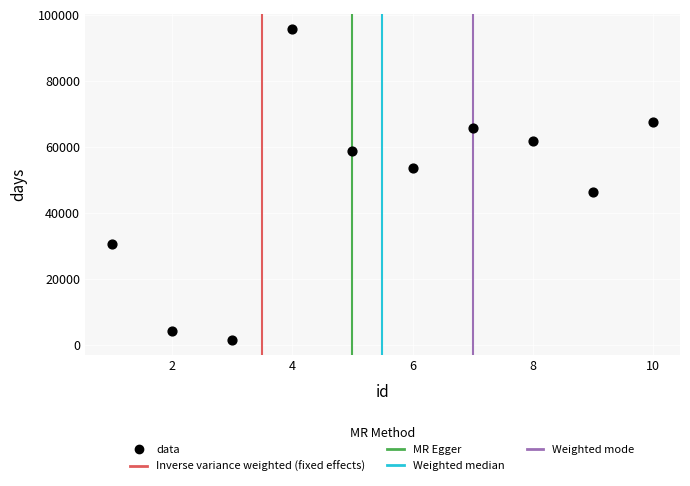

What is the average X value?

6